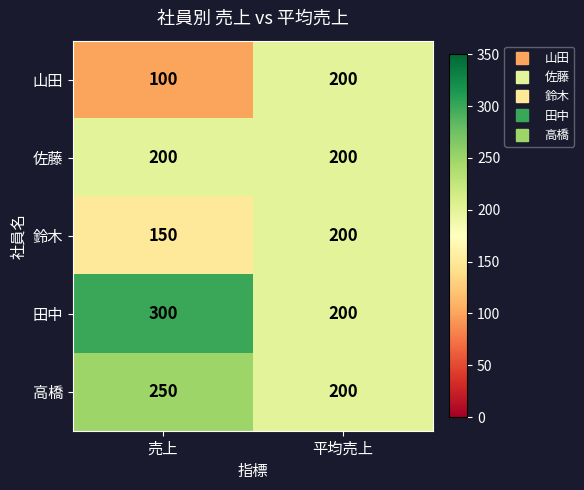

True or false: 高橋 has a value of 200 at 平均売上.

True